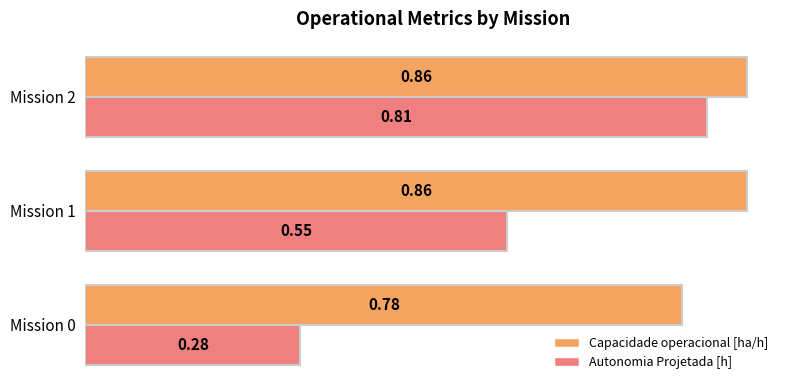

What is the sum of the Autonomia Projetada [h] values at Mission 2 and Mission 0?

1.1